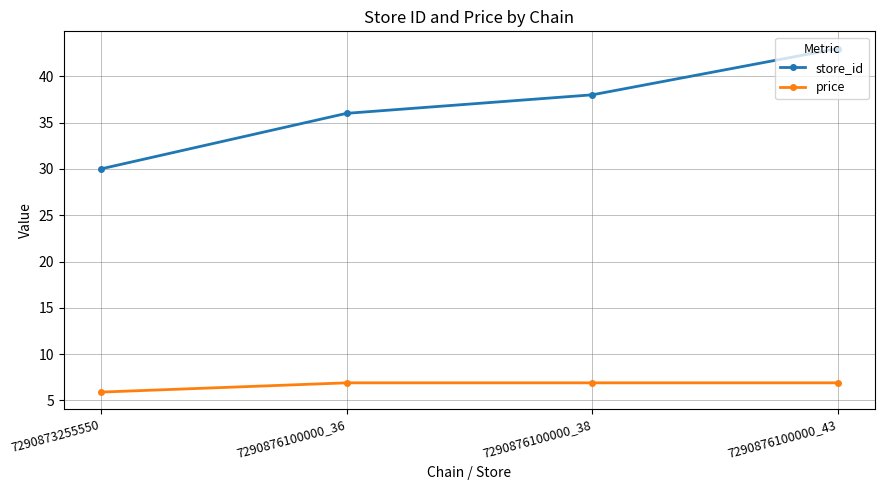

What is the approximate value of price at 7290876100000_36?

6.9